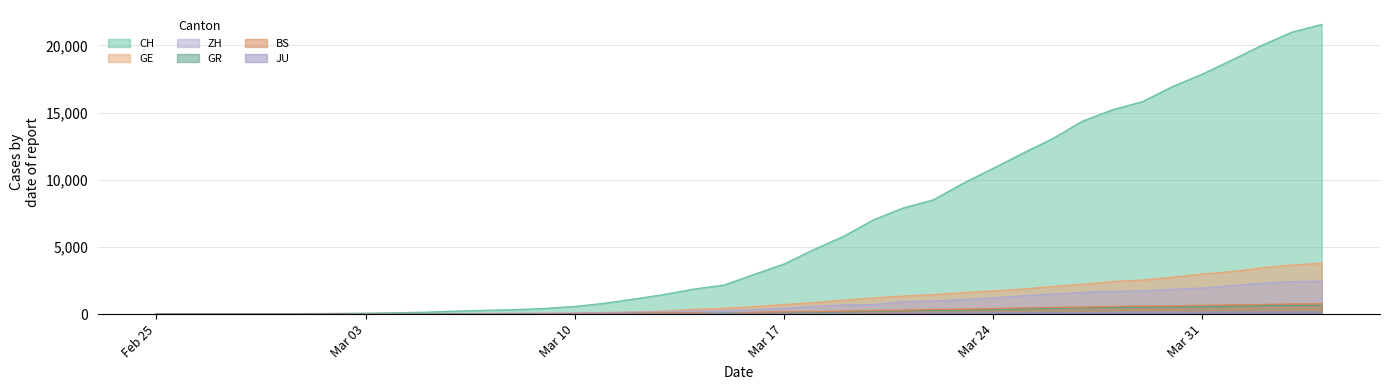

What is the maximum value shown in the chart?

21554